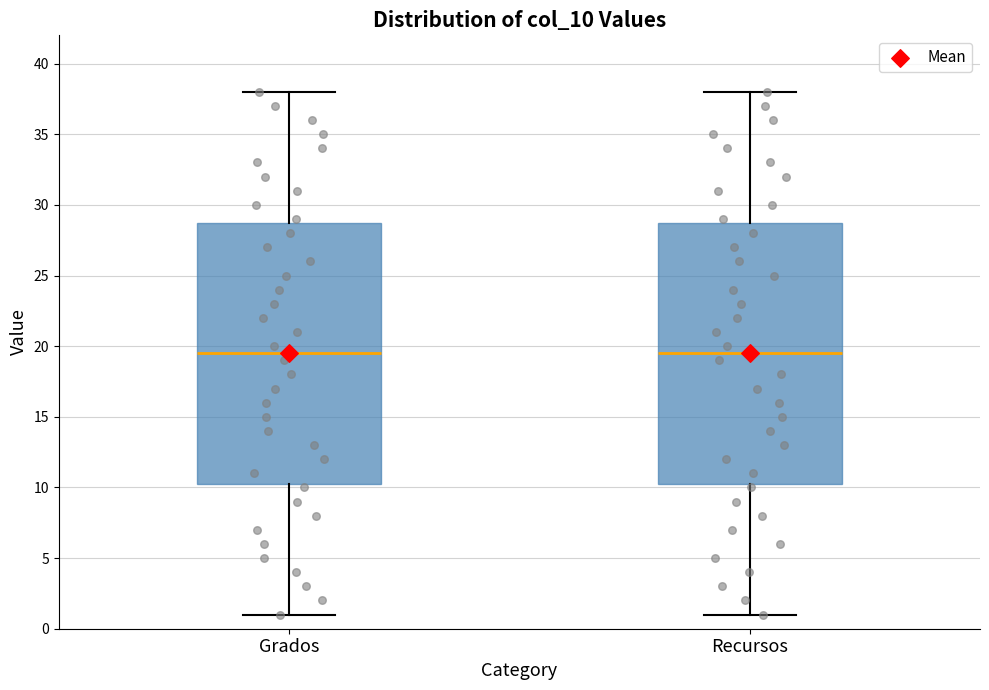

Reading left to right, read every box against the y-axis: the position of its median line, the range the box covers, and the ends of its whiskers. The values are not printed on the chart, so give them approximately, as read against the axis.

Grados: median 19.5, box 10.5 to 29.0, whiskers 1.0 to 38.0
Recursos: median 19.5, box 10.5 to 29.0, whiskers 1.0 to 38.0